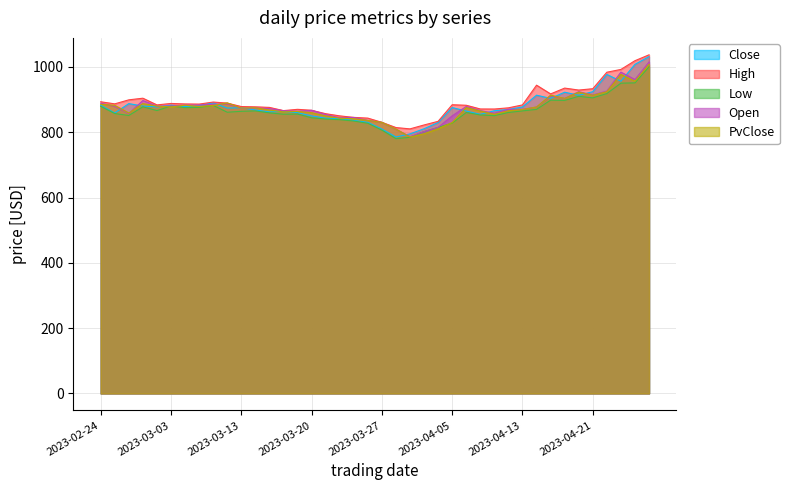

What is the lowest value of the High series?

810.2